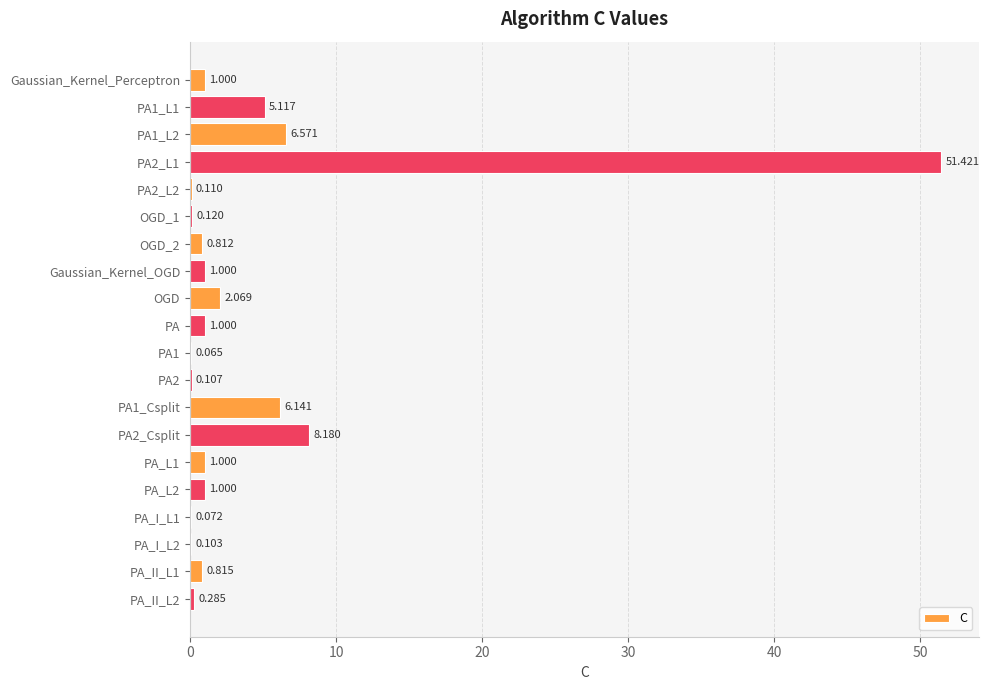

Between Gaussian_Kernel_OGD and PA2_L2, which is larger?

Gaussian_Kernel_OGD